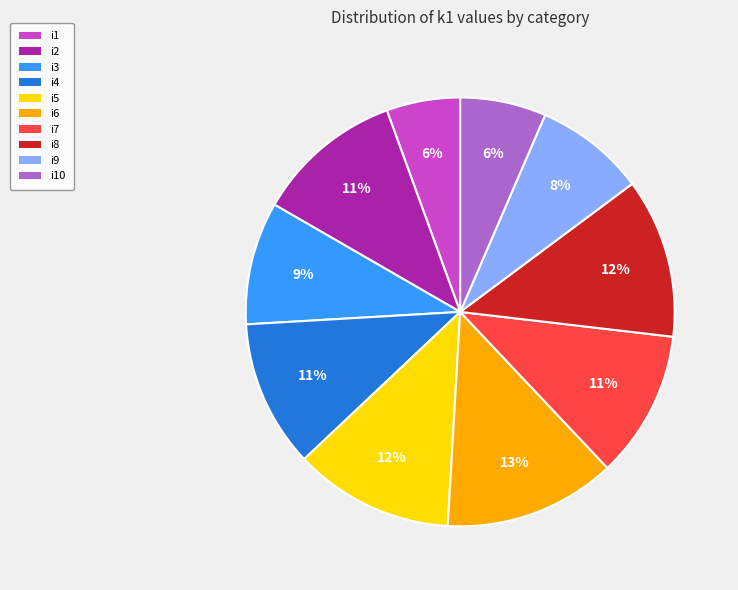

Which slice is the largest?

i6